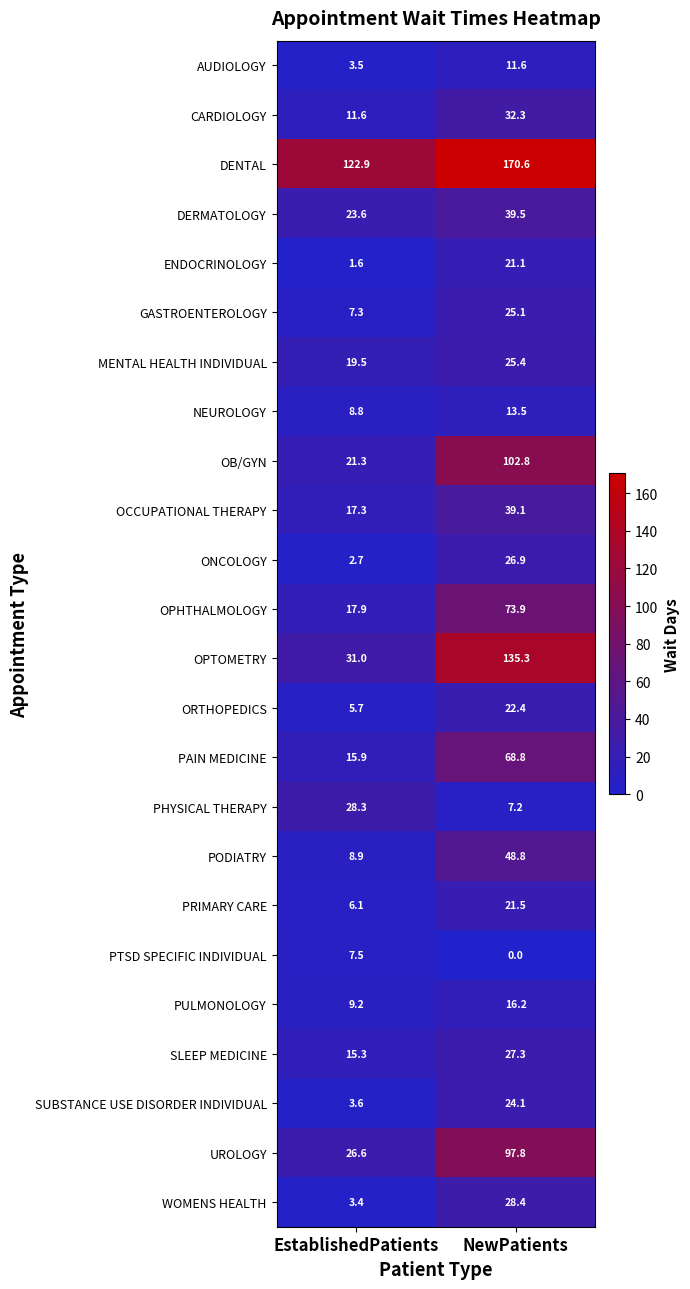

Which series has the widest spread of values?

OPTOMETRY